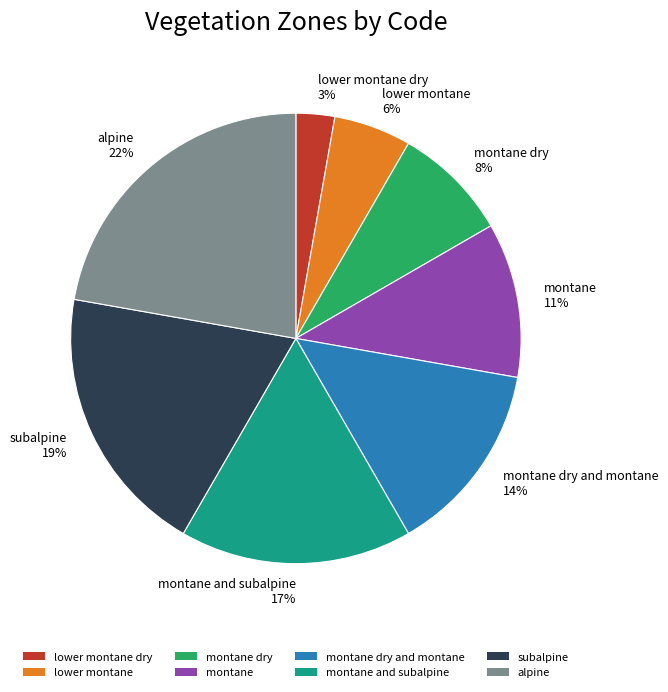

Combined, do montane and subalpine 17% and montane dry 8% account for over 50%?

No